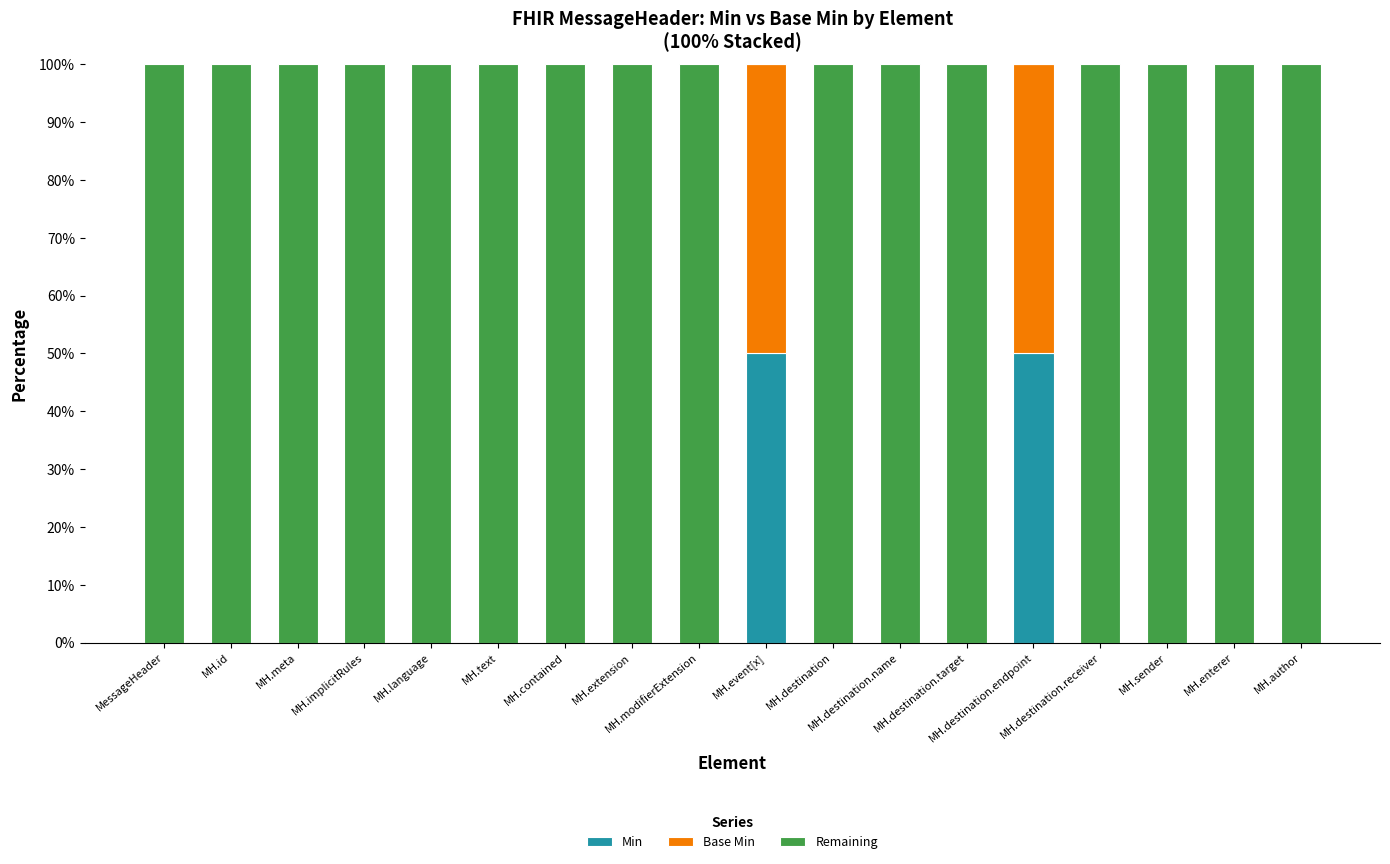

What is the maximum value for Min?

50